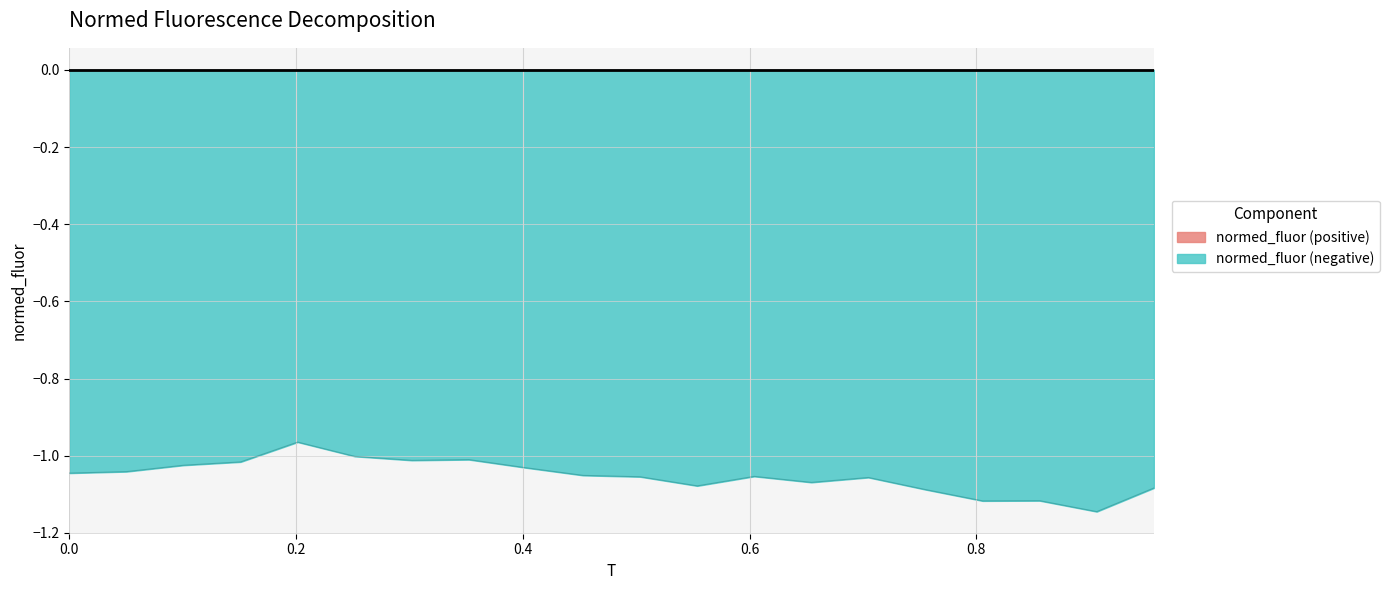

Does the chart have visible grid lines?

Yes